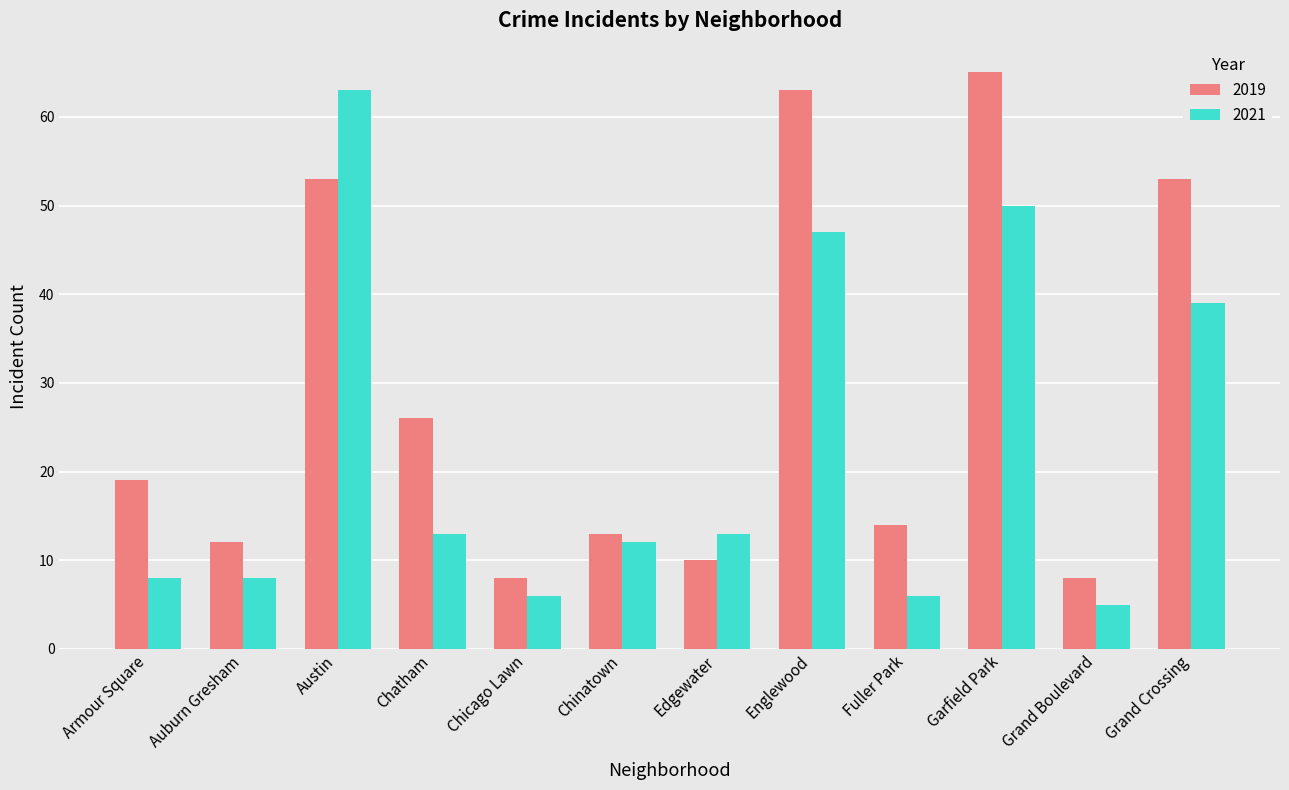

Which series changed the most between Austin and Chatham?

2021